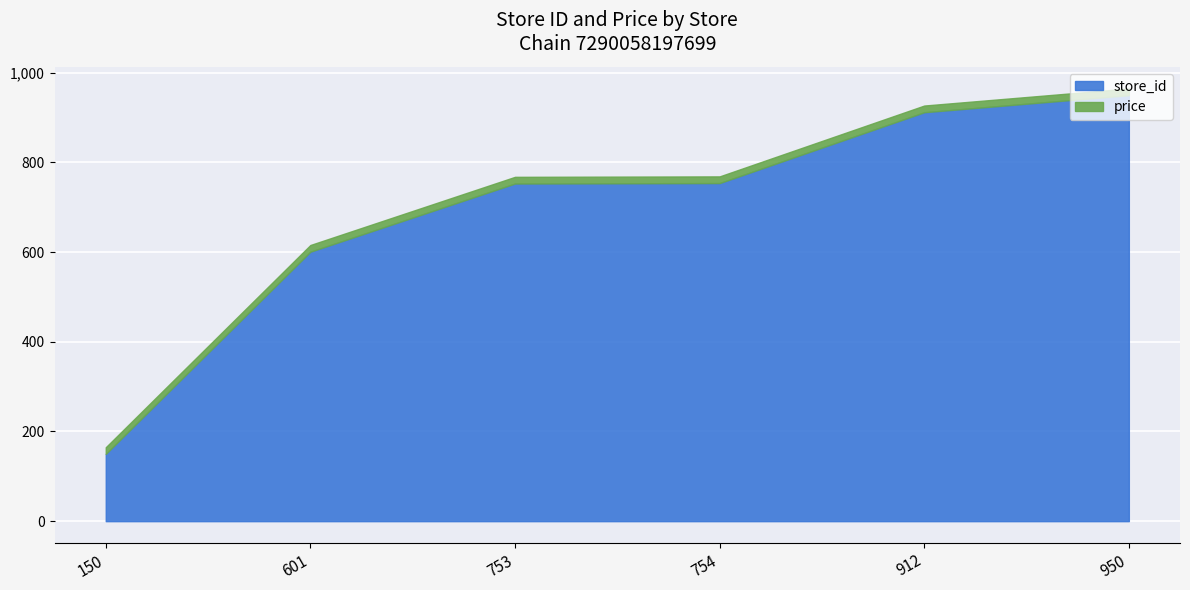

What is the difference between the second highest and second lowest values in the store_id series?

311.0